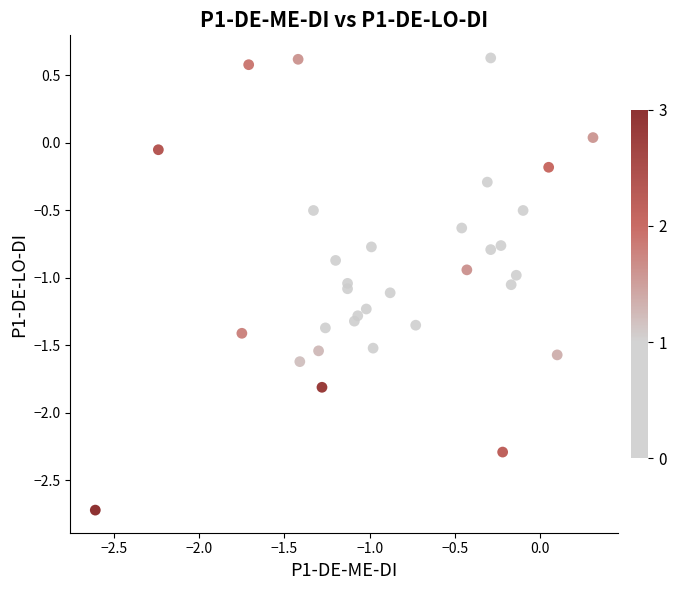

What is the range of X values (max minus min)?

2.9